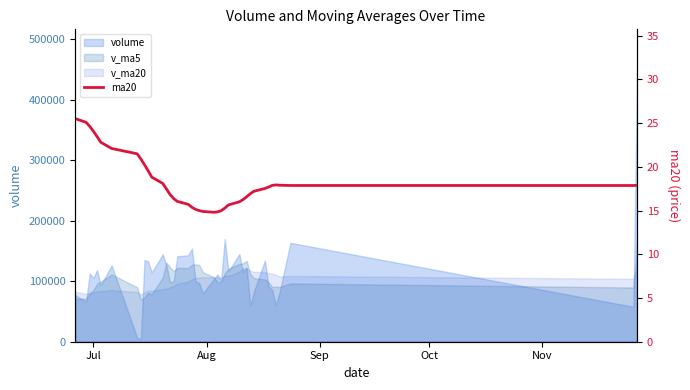

Reading left to right, list all the values displayed in this chart.

25.5	25.1	24.6	24.1	23.5	22.8	22.1	21.5	20.9	20.3	19.6	18.8	18.1	17.5	16.8	16.4	16.1	15.7	15.4	15.1	15.0	14.9	14.8	14.8	15.0	15.3	15.6	16.0	16.3	16.6	16.9	17.2	17.5	17.7	17.9	17.9	17.9	17.9	17.9	17.9